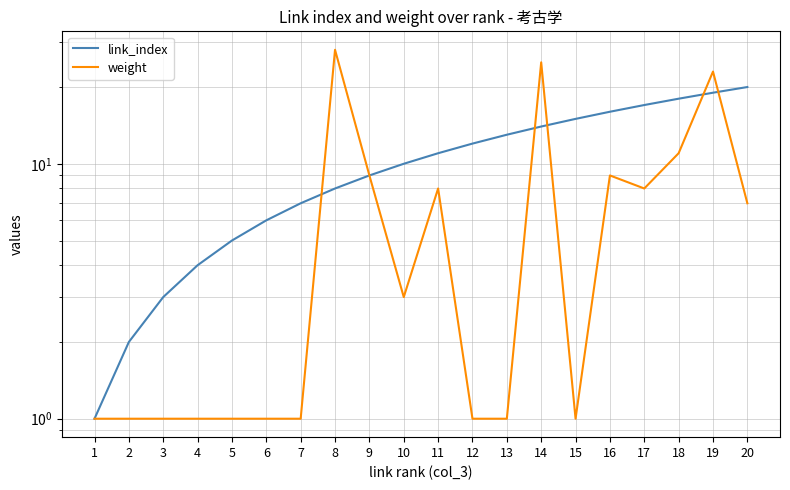

How many intersections are there between weight and link_index?

5